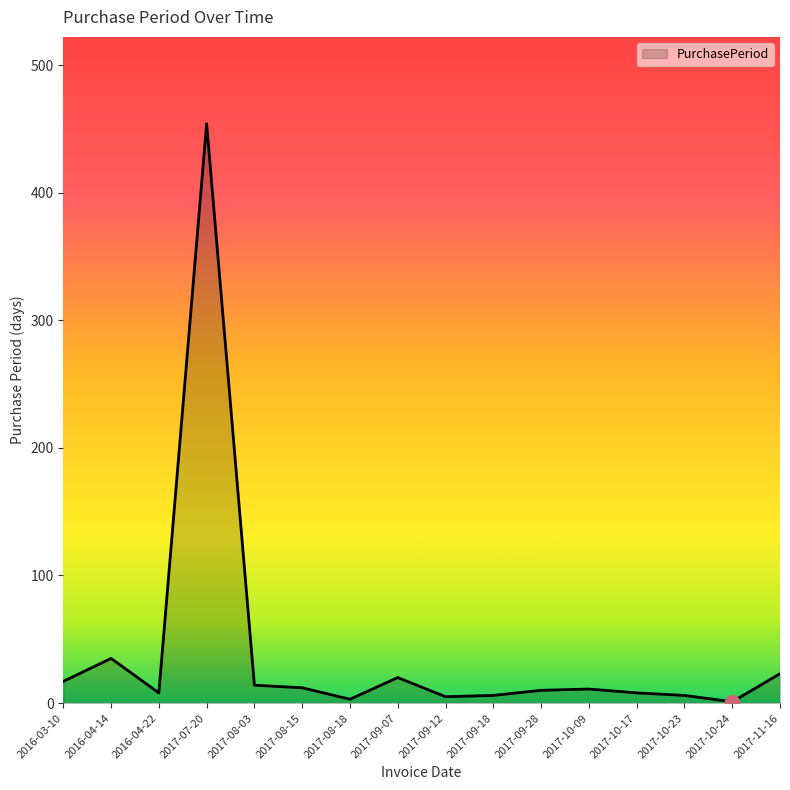

Does the chart have visible grid lines?

No